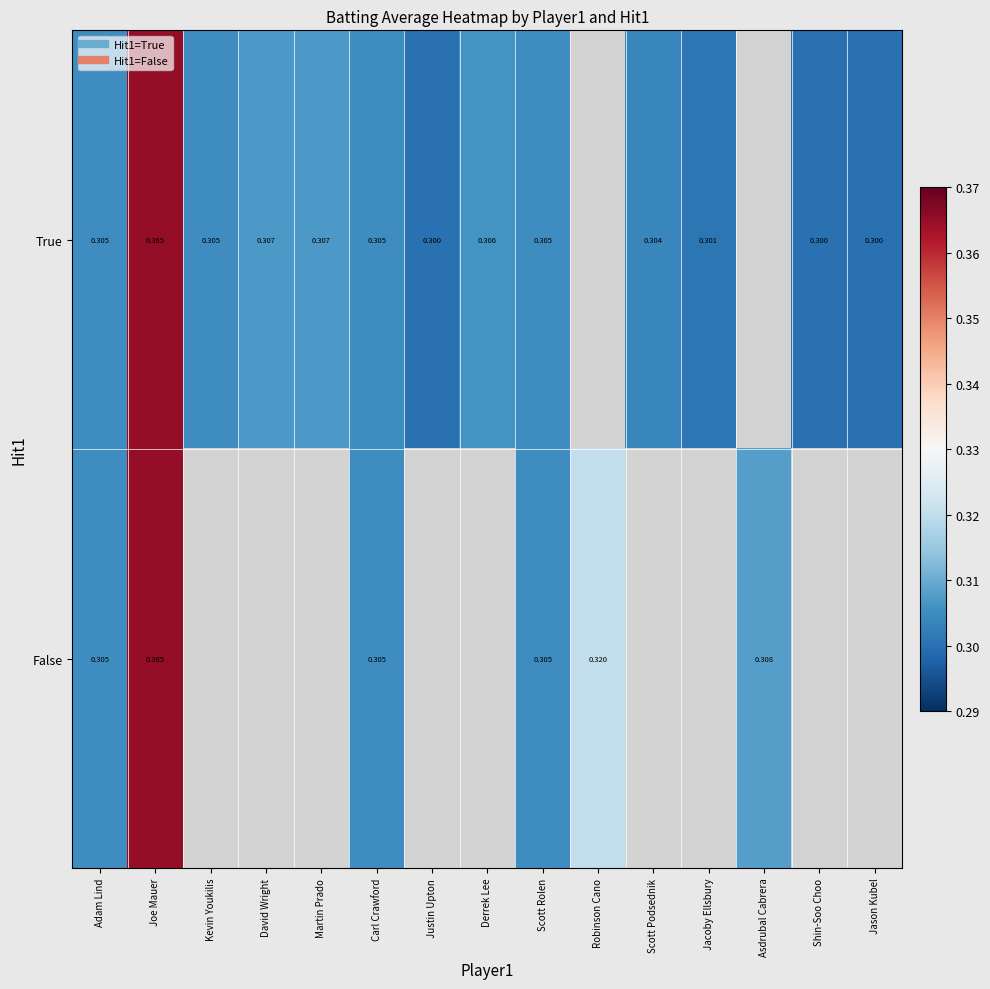

Count the number of categories in the chart.

15